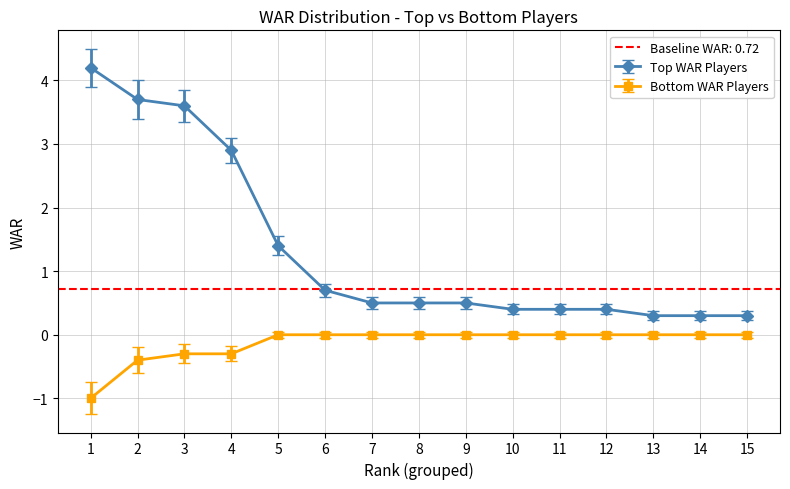

True or false: Bottom WAR Players and Top WAR Players intersect in this chart.

False